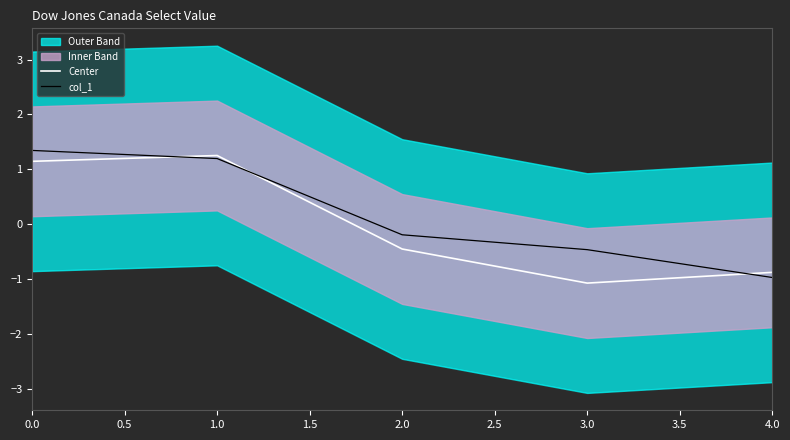

Which series ends up on top after the final intersection of Center and col_1?

Center